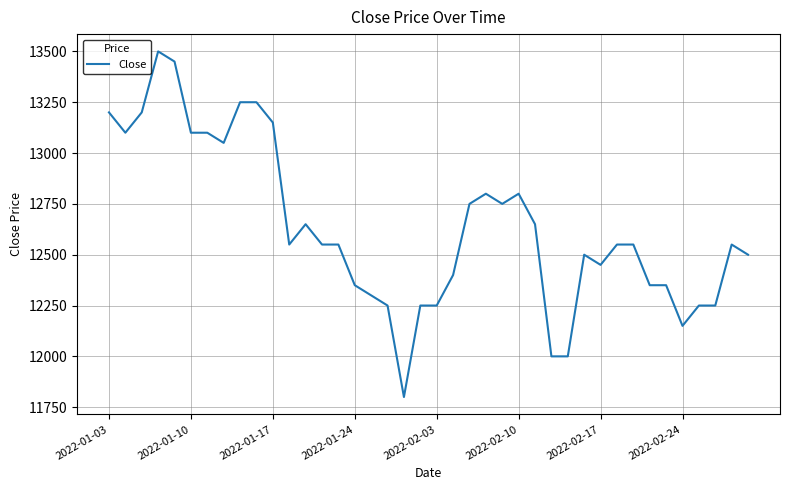

Does the chart display data point markers on the line(s)?

No